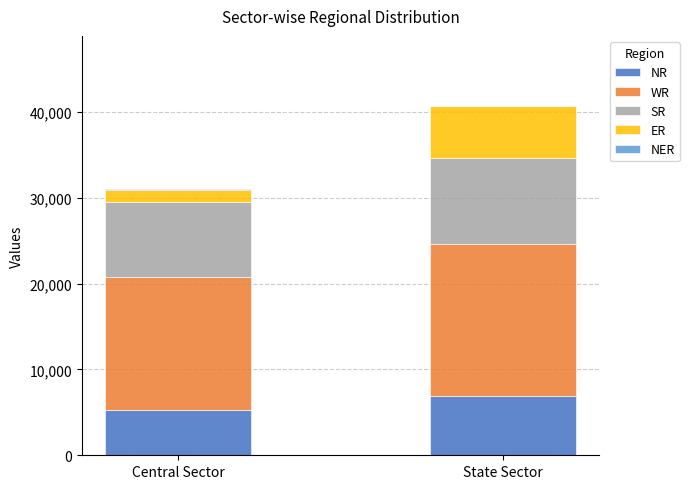

At which category is the sum across all series the highest?

State Sector